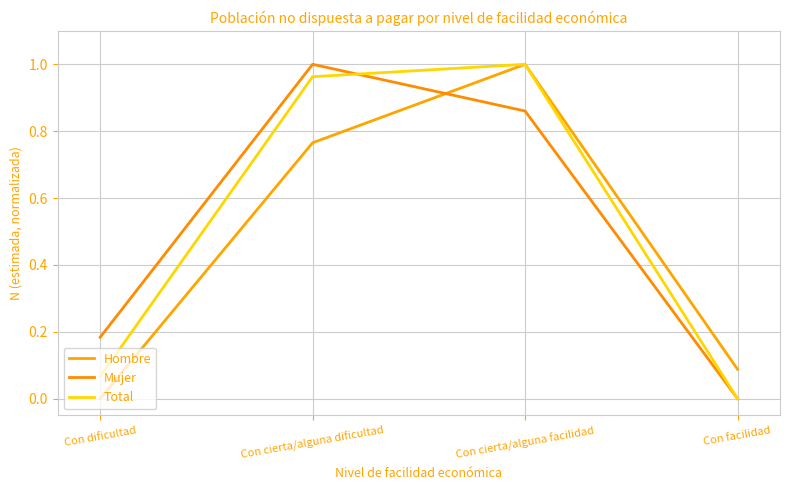

Reading left to right, extract all data points from this chart.

Hombre: 0.0	0.8	1.0	0.1
Mujer: 0.2	1.0	0.9	0.0
Total: 0.1	1.0	1.0	0.0